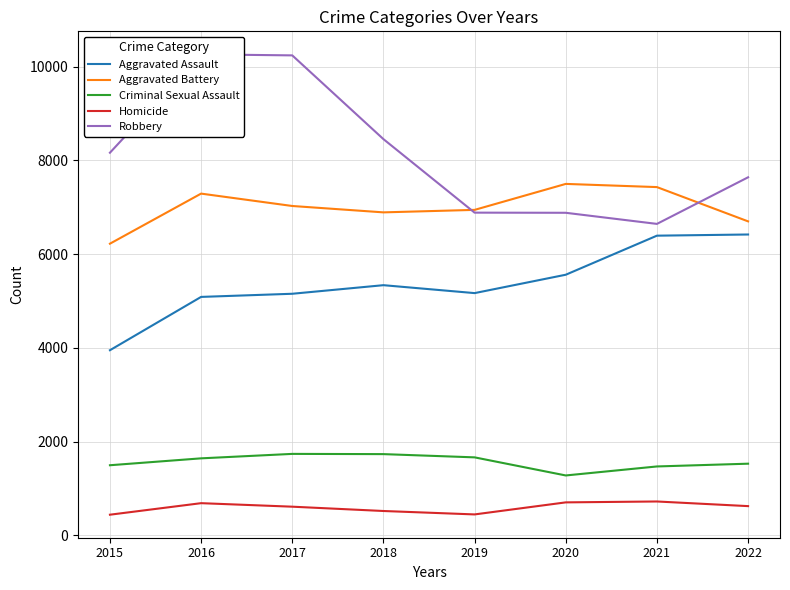

Is the value of Aggravated Battery at 2021 greater than the value of Criminal Sexual Assault at 2021?

Yes